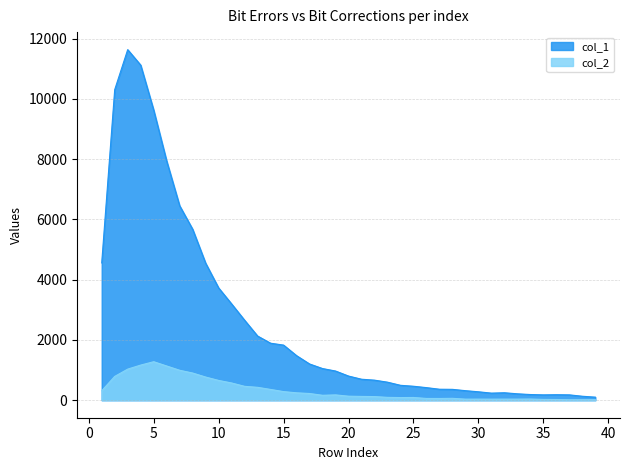

True or false: col_2 and col_1 intersect in this chart.

False